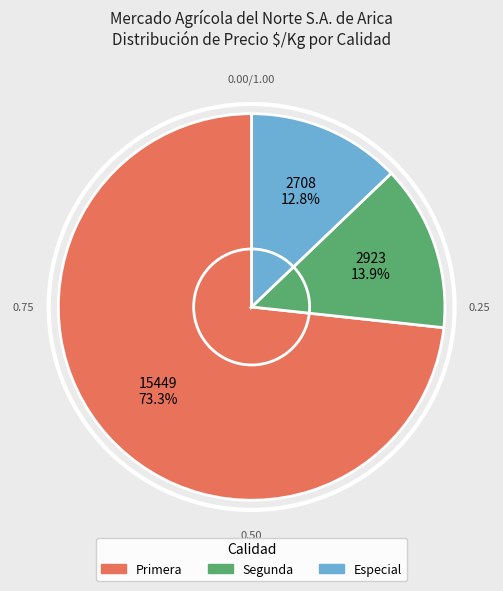

Which category has the smallest portion of the pie?

Especial